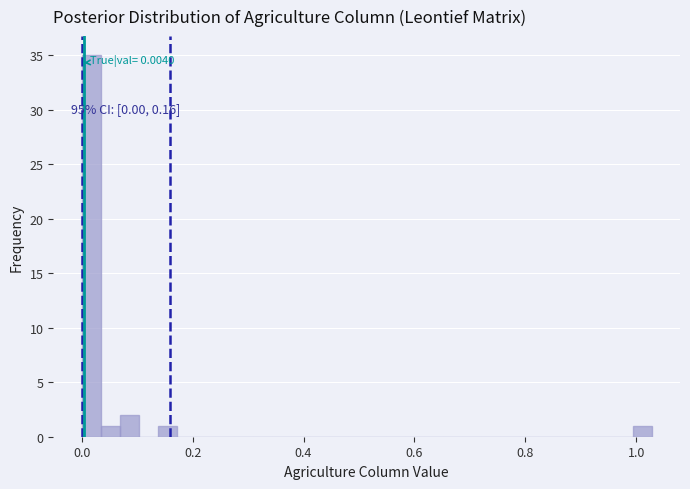

Read against the x-axis, roughly where is the centre of the tallest bar?

0.02